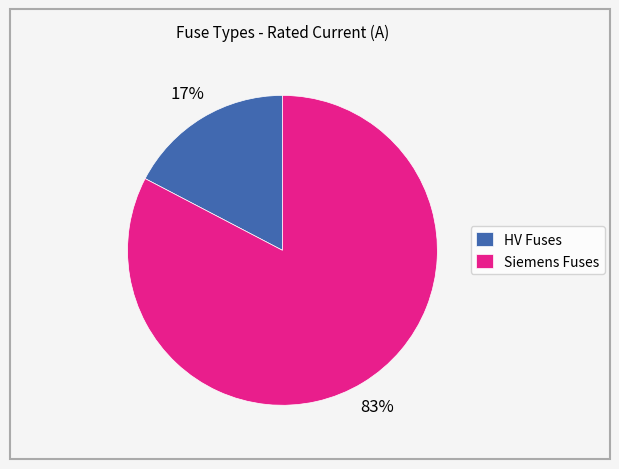

Count the number of slices in the pie.

2